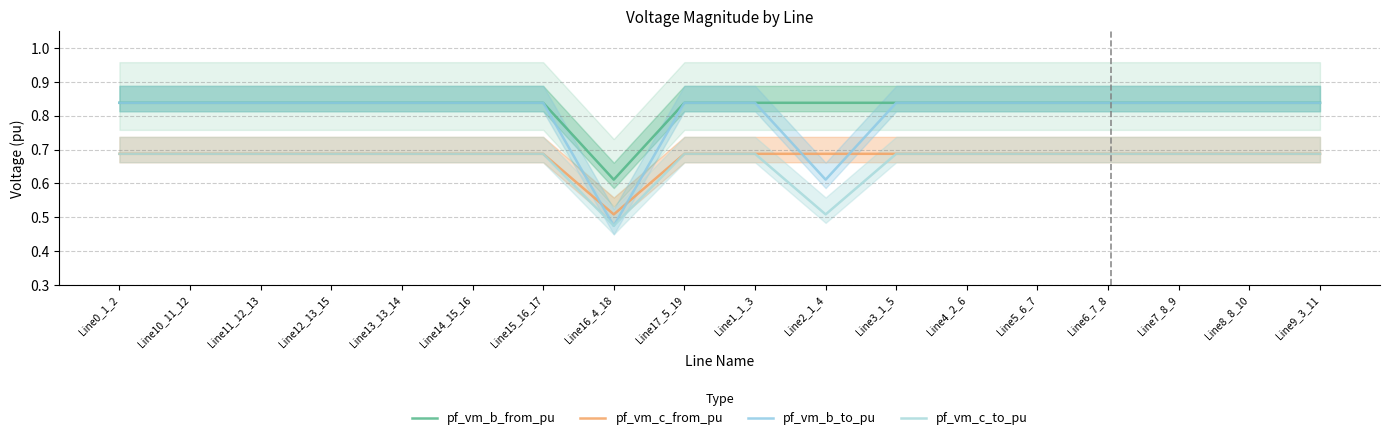

What is the difference between the maximum and minimum values in the pf_vm_b_to_pu series?

0.4